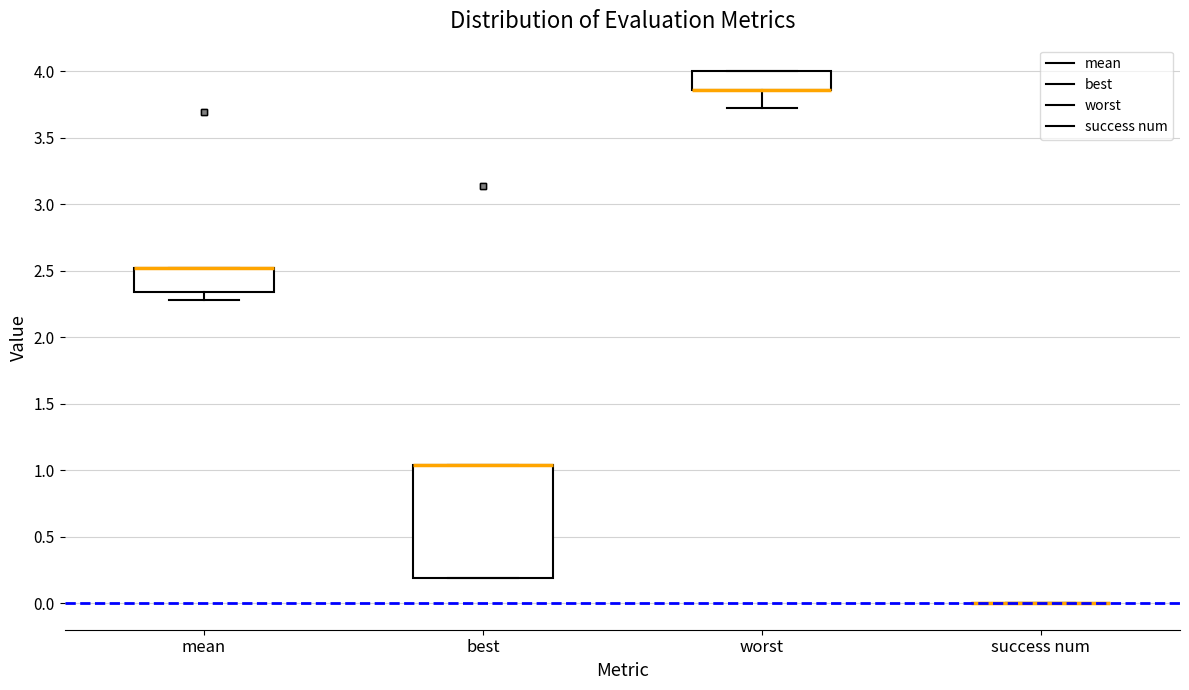

Reading left to right, transcribe this box plot: for each box, give where its median line is, the range the box spans, and where its two whiskers end, as read against the y-axis. The values are not printed on the chart, so give them approximately, as read against the axis.

mean: median 2.50 (drawn on the box's upper edge), box 2.35 to 2.50, whiskers 2.30 to 2.50
best: median 1.05 (drawn on the box's upper edge), box 0.20 to 1.05, whiskers 0.20 to 1.05
worst: median 3.85 (drawn on the box's lower edge), box 3.85 to 4.00, whiskers 3.70 to 4.00
success num: box collapsed to a line at 0.00, whiskers 0.00 to 0.00